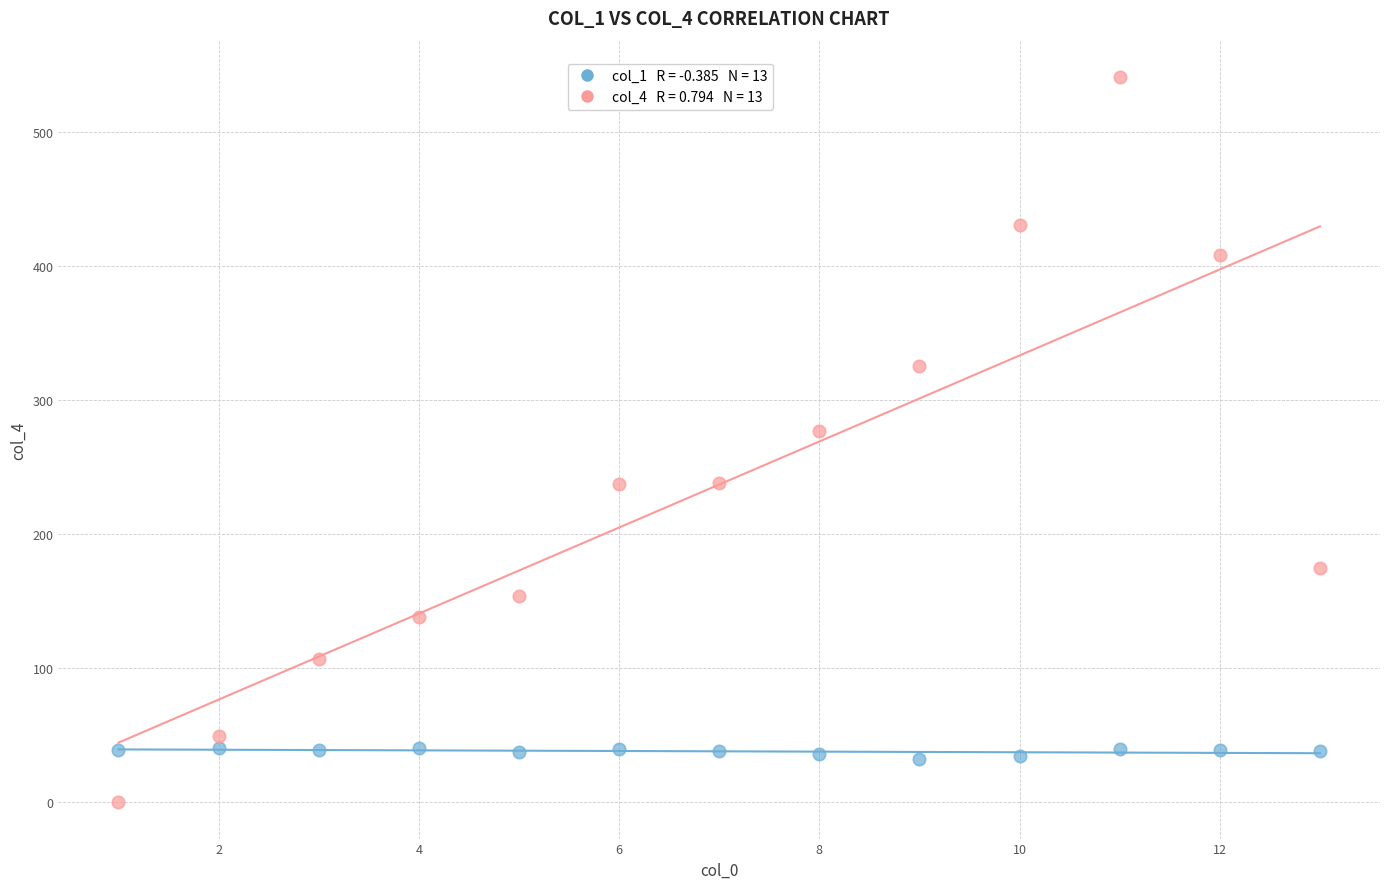

Across all data points, what is the range of X values (max minus min)?

12.0